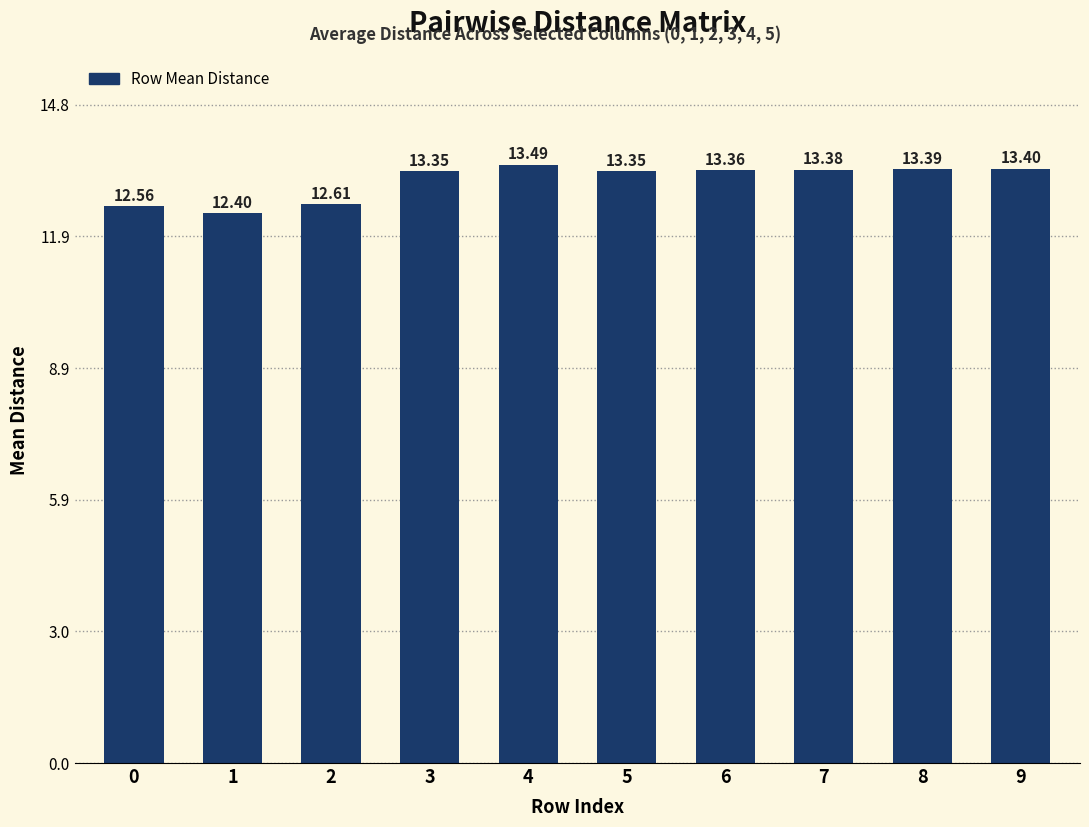

Does the chart contain any negative values?

No